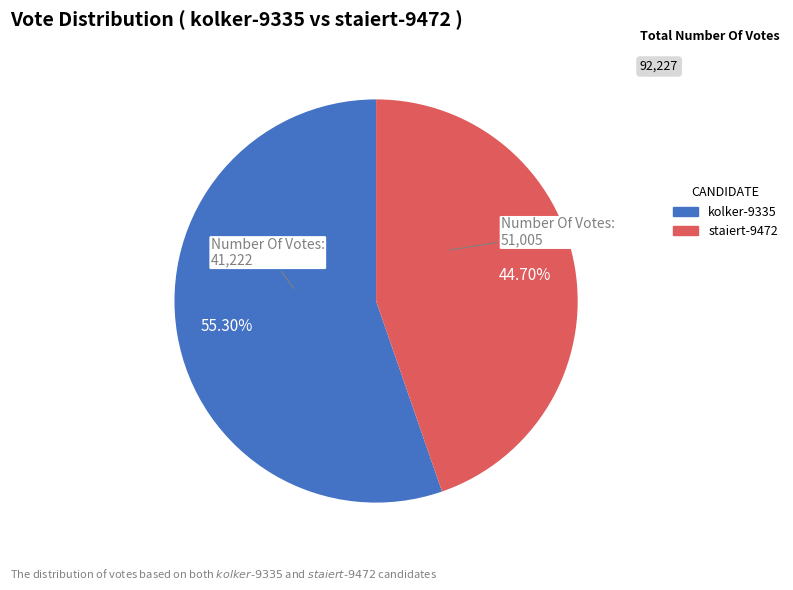

What is the majority slice?

kolker-9335